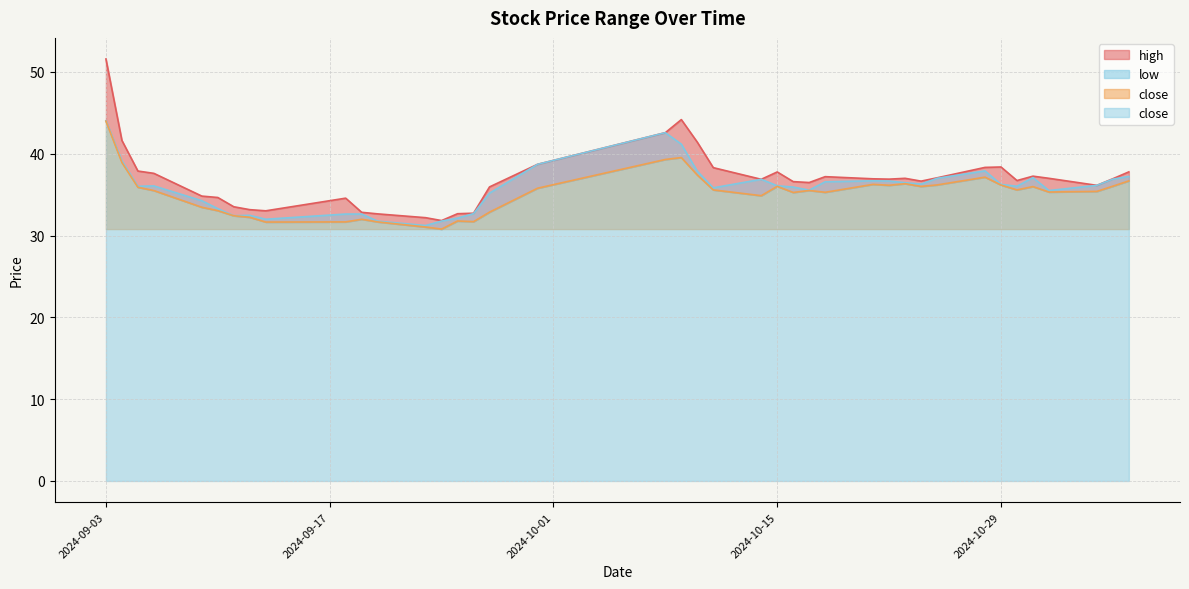

True or false: low and high cross at least once.

False